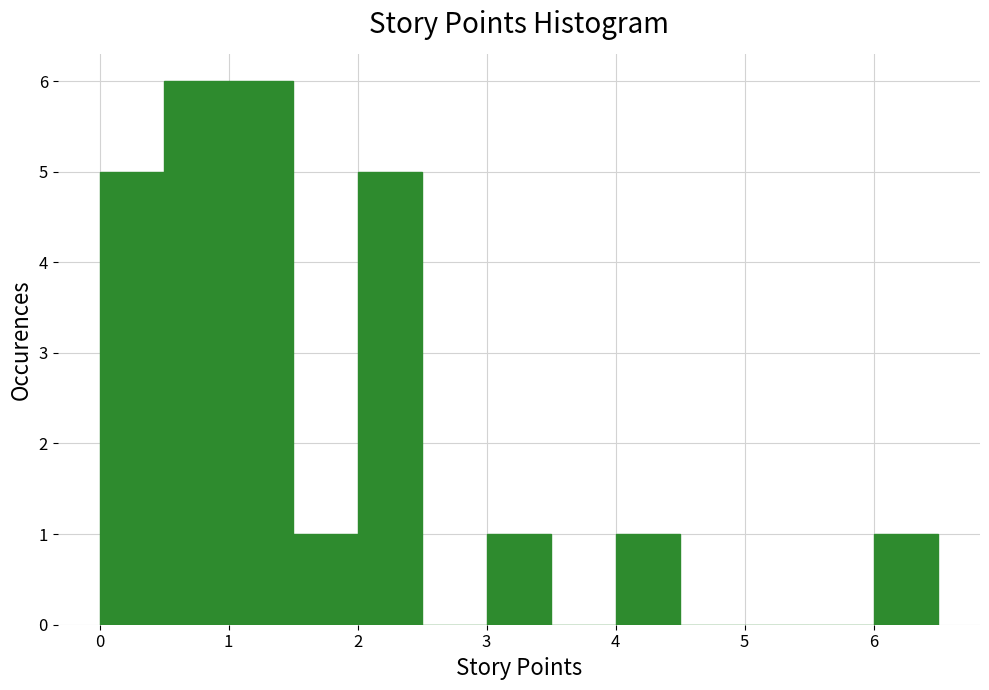

What is the height of the bar covering 0.5 to 1.0 on the x-axis? The values are not printed on the chart, so give them approximately, as read against the axis.

6